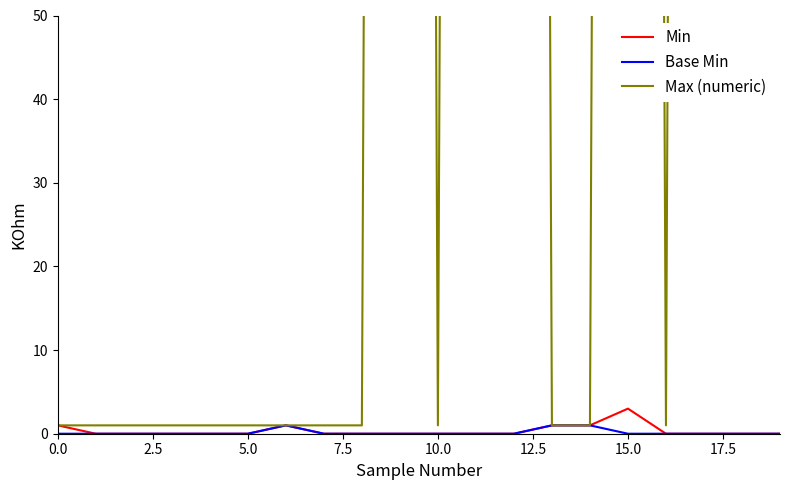

At how many categories does at least one series exceed 70?

7